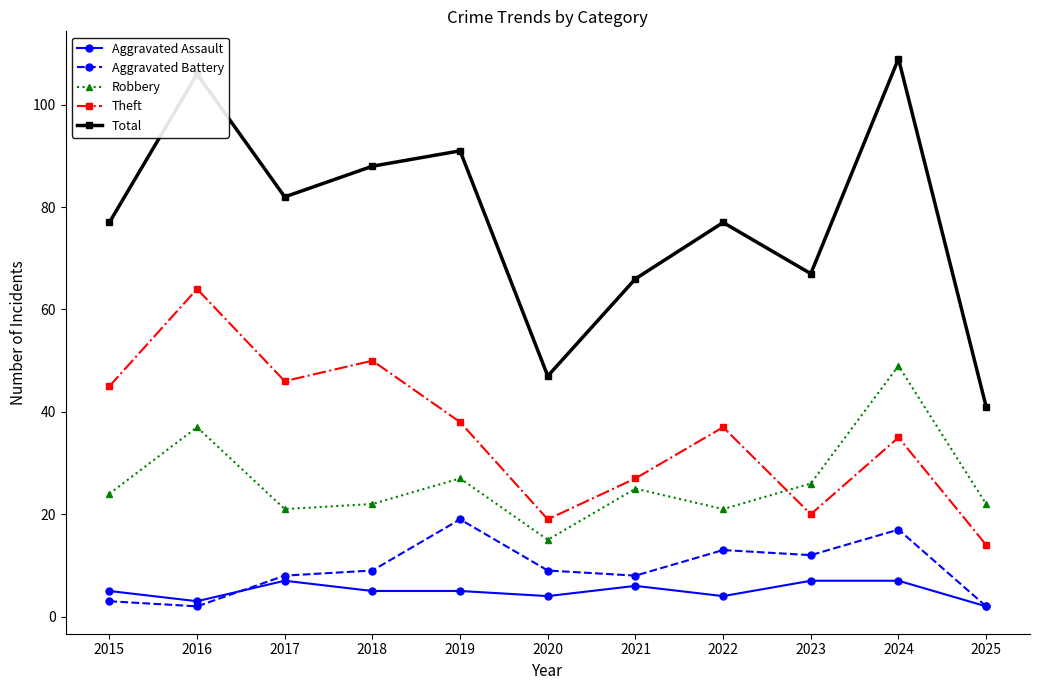

Which series has the widest spread of values?

Total